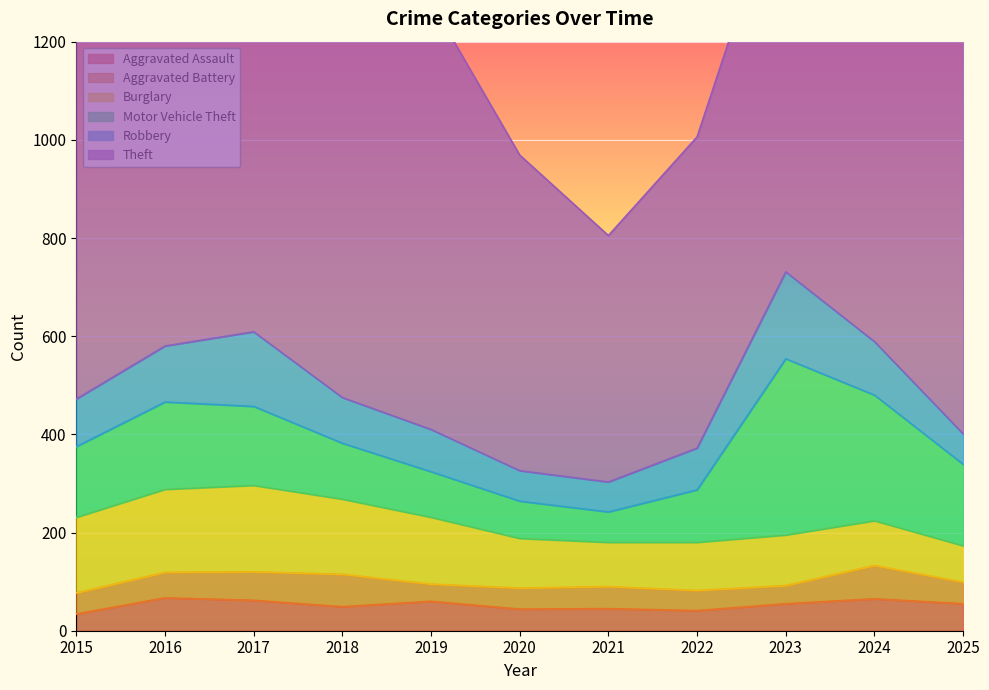

What is the lowest value of the Aggravated Assault series?

34